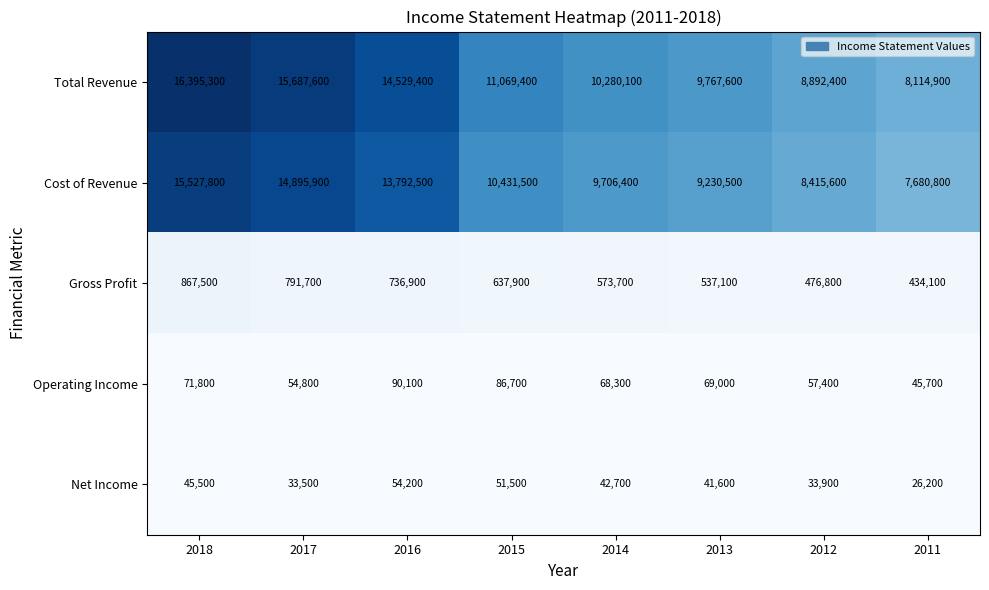

Which series has the largest range (max minus min)?

Total Revenue